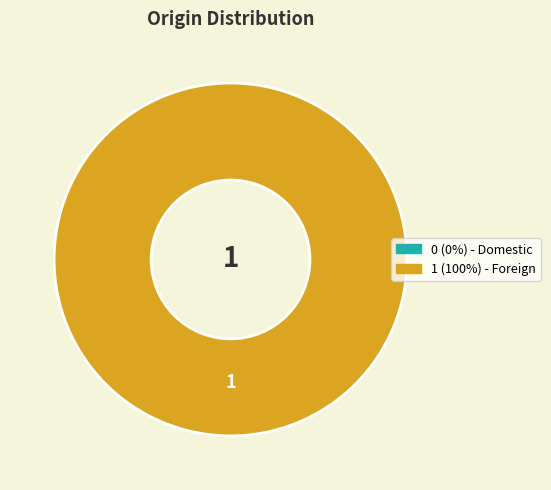

Is there any slice that represents more than half of the pie?

Yes